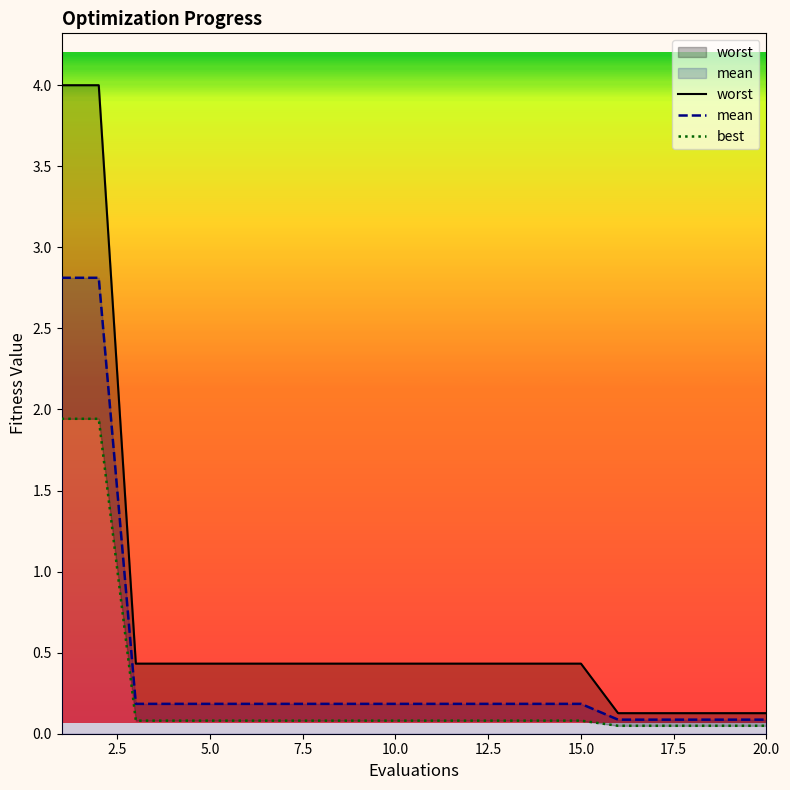

What is the difference between the second highest and minimum values in the worst series?

3.9